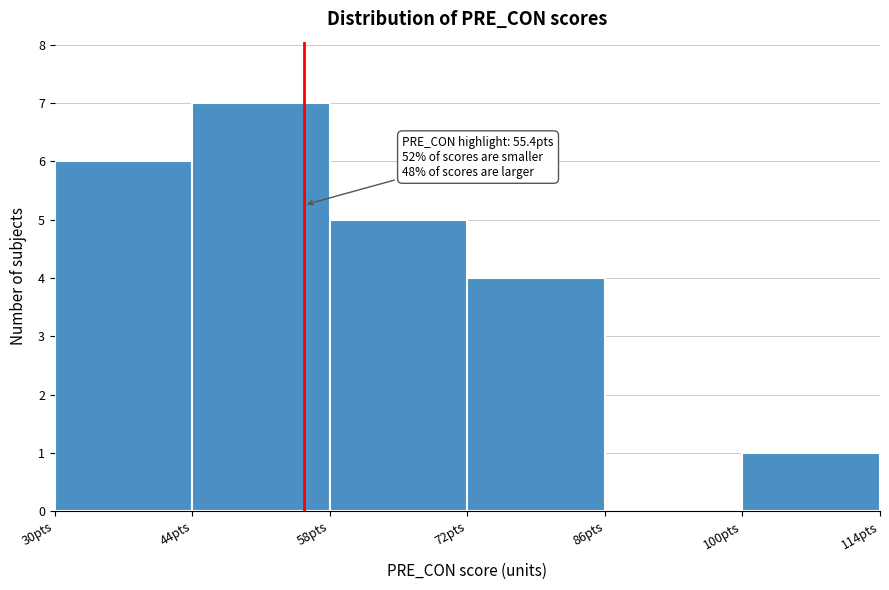

Which range on the x-axis has the tallest bar?

44 to 58